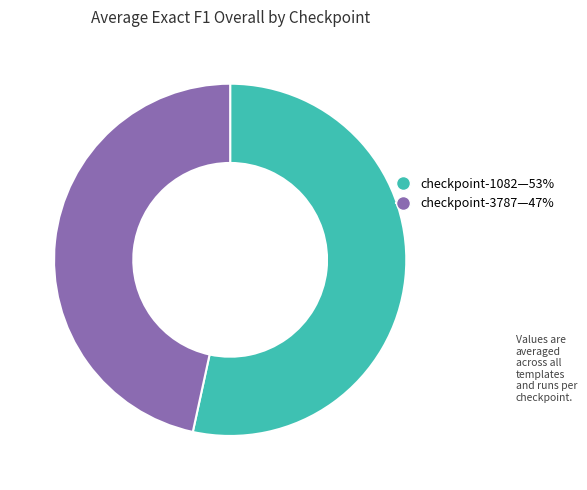

Is there a majority slice in this chart?

Yes